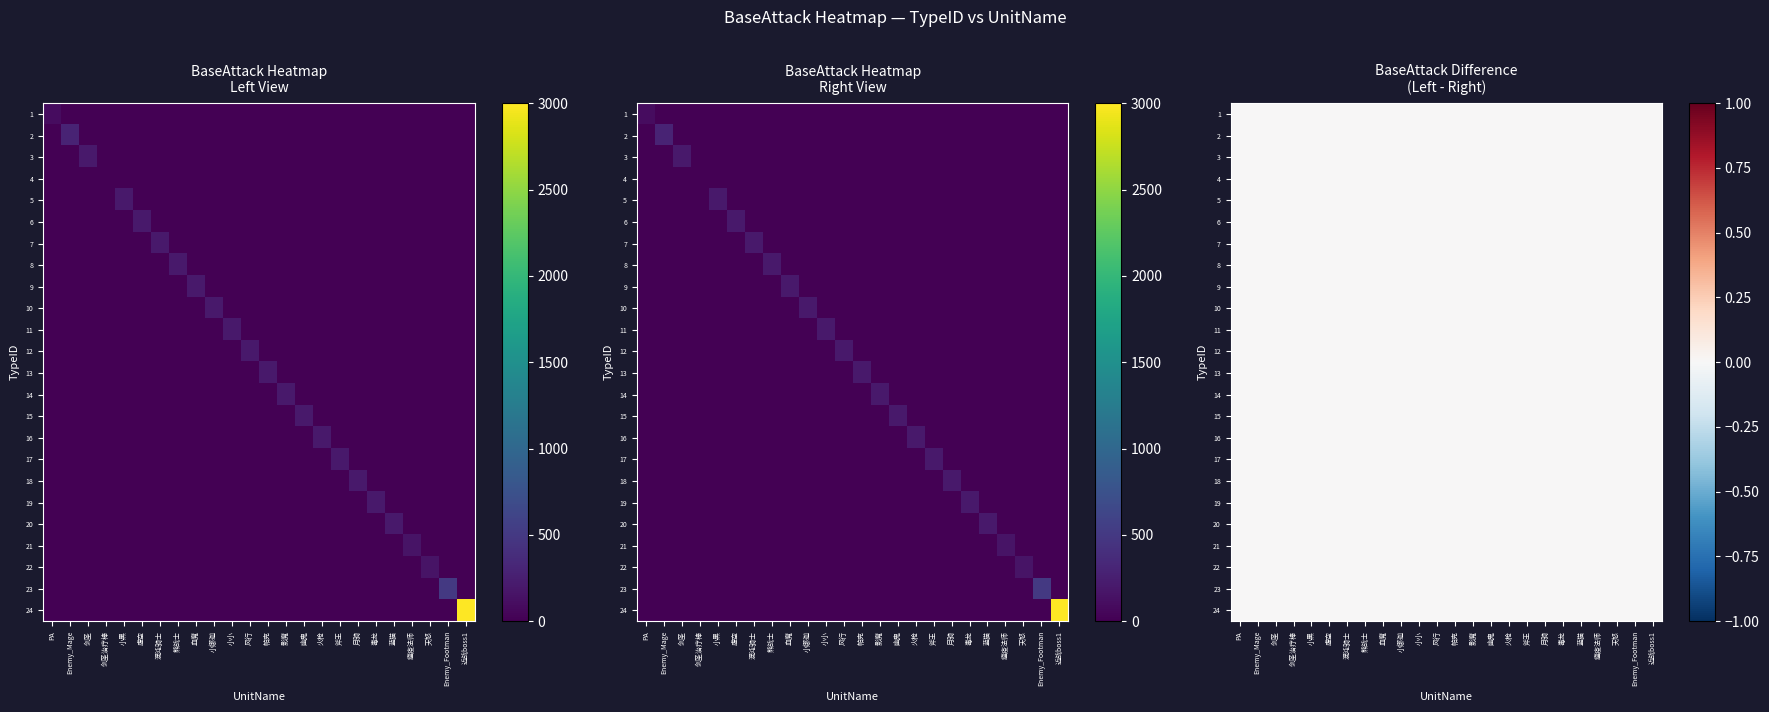

Reading left to right, list all the values displayed in this chart.

PA: PA=100	Enemy_Mage=0	剑圣=0	剑圣治疗棒=0	小黑=0	虚空=0	混沌骑士=0	熊战士=0	血魔=0	小娜迦=0	小小=0	风行=0	帕克=0	影魔=0	幽鬼=0	火枪=0	斧王=0	月骑=0	毒龙=0	蓝猫=0	瘟疫法师=0	天怒=0	Enemy_Footman=0	近战boss1=0
Enemy_Mage: PA=0	Enemy_Mage=300	剑圣=0	剑圣治疗棒=0	小黑=0	虚空=0	混沌骑士=0	熊战士=0	血魔=0	小娜迦=0	小小=0	风行=0	帕克=0	影魔=0	幽鬼=0	火枪=0	斧王=0	月骑=0	毒龙=0	蓝猫=0	瘟疫法师=0	天怒=0	Enemy_Footman=0	近战boss1=0
剑圣: PA=0	Enemy_Mage=0	剑圣=200	剑圣治疗棒=0	小黑=0	虚空=0	混沌骑士=0	熊战士=0	血魔=0	小娜迦=0	小小=0	风行=0	帕克=0	影魔=0	幽鬼=0	火枪=0	斧王=0	月骑=0	毒龙=0	蓝猫=0	瘟疫法师=0	天怒=0	Enemy_Footman=0	近战boss1=0
小黑: PA=0	Enemy_Mage=0	剑圣=0	剑圣治疗棒=0	小黑=200	虚空=0	混沌骑士=0	熊战士=0	血魔=0	小娜迦=0	小小=0	风行=0	帕克=0	影魔=0	幽鬼=0	火枪=0	斧王=0	月骑=0	毒龙=0	蓝猫=0	瘟疫法师=0	天怒=0	Enemy_Footman=0	近战boss1=0
虚空: PA=0	Enemy_Mage=0	剑圣=0	剑圣治疗棒=0	小黑=0	虚空=200	混沌骑士=0	熊战士=0	血魔=0	小娜迦=0	小小=0	风行=0	帕克=0	影魔=0	幽鬼=0	火枪=0	斧王=0	月骑=0	毒龙=0	蓝猫=0	瘟疫法师=0	天怒=0	Enemy_Footman=0	近战boss1=0
混沌骑士: PA=0	Enemy_Mage=0	剑圣=0	剑圣治疗棒=0	小黑=0	虚空=0	混沌骑士=200	熊战士=0	血魔=0	小娜迦=0	小小=0	风行=0	帕克=0	影魔=0	幽鬼=0	火枪=0	斧王=0	月骑=0	毒龙=0	蓝猫=0	瘟疫法师=0	天怒=0	Enemy_Footman=0	近战boss1=0
熊战士: PA=0	Enemy_Mage=0	剑圣=0	剑圣治疗棒=0	小黑=0	虚空=0	混沌骑士=0	熊战士=200	血魔=0	小娜迦=0	小小=0	风行=0	帕克=0	影魔=0	幽鬼=0	火枪=0	斧王=0	月骑=0	毒龙=0	蓝猫=0	瘟疫法师=0	天怒=0	Enemy_Footman=0	近战boss1=0
血魔: PA=0	Enemy_Mage=0	剑圣=0	剑圣治疗棒=0	小黑=0	虚空=0	混沌骑士=0	熊战士=0	血魔=200	小娜迦=0	小小=0	风行=0	帕克=0	影魔=0	幽鬼=0	火枪=0	斧王=0	月骑=0	毒龙=0	蓝猫=0	瘟疫法师=0	天怒=0	Enemy_Footman=0	近战boss1=0
小娜迦: PA=0	Enemy_Mage=0	剑圣=0	剑圣治疗棒=0	小黑=0	虚空=0	混沌骑士=0	熊战士=0	血魔=0	小娜迦=200	小小=0	风行=0	帕克=0	影魔=0	幽鬼=0	火枪=0	斧王=0	月骑=0	毒龙=0	蓝猫=0	瘟疫法师=0	天怒=0	Enemy_Footman=0	近战boss1=0
小小: PA=0	Enemy_Mage=0	剑圣=0	剑圣治疗棒=0	小黑=0	虚空=0	混沌骑士=0	熊战士=0	血魔=0	小娜迦=0	小小=200	风行=0	帕克=0	影魔=0	幽鬼=0	火枪=0	斧王=0	月骑=0	毒龙=0	蓝猫=0	瘟疫法师=0	天怒=0	Enemy_Footman=0	近战boss1=0
风行: PA=0	Enemy_Mage=0	剑圣=0	剑圣治疗棒=0	小黑=0	虚空=0	混沌骑士=0	熊战士=0	血魔=0	小娜迦=0	小小=0	风行=200	帕克=0	影魔=0	幽鬼=0	火枪=0	斧王=0	月骑=0	毒龙=0	蓝猫=0	瘟疫法师=0	天怒=0	Enemy_Footman=0	近战boss1=0
帕克: PA=0	Enemy_Mage=0	剑圣=0	剑圣治疗棒=0	小黑=0	虚空=0	混沌骑士=0	熊战士=0	血魔=0	小娜迦=0	小小=0	风行=0	帕克=200	影魔=0	幽鬼=0	火枪=0	斧王=0	月骑=0	毒龙=0	蓝猫=0	瘟疫法师=0	天怒=0	Enemy_Footman=0	近战boss1=0
影魔: PA=0	Enemy_Mage=0	剑圣=0	剑圣治疗棒=0	小黑=0	虚空=0	混沌骑士=0	熊战士=0	血魔=0	小娜迦=0	小小=0	风行=0	帕克=0	影魔=200	幽鬼=0	火枪=0	斧王=0	月骑=0	毒龙=0	蓝猫=0	瘟疫法师=0	天怒=0	Enemy_Footman=0	近战boss1=0
幽鬼: PA=0	Enemy_Mage=0	剑圣=0	剑圣治疗棒=0	小黑=0	虚空=0	混沌骑士=0	熊战士=0	血魔=0	小娜迦=0	小小=0	风行=0	帕克=0	影魔=0	幽鬼=200	火枪=0	斧王=0	月骑=0	毒龙=0	蓝猫=0	瘟疫法师=0	天怒=0	Enemy_Footman=0	近战boss1=0
火枪: PA=0	Enemy_Mage=0	剑圣=0	剑圣治疗棒=0	小黑=0	虚空=0	混沌骑士=0	熊战士=0	血魔=0	小娜迦=0	小小=0	风行=0	帕克=0	影魔=0	幽鬼=0	火枪=200	斧王=0	月骑=0	毒龙=0	蓝猫=0	瘟疫法师=0	天怒=0	Enemy_Footman=0	近战boss1=0
斧王: PA=0	Enemy_Mage=0	剑圣=0	剑圣治疗棒=0	小黑=0	虚空=0	混沌骑士=0	熊战士=0	血魔=0	小娜迦=0	小小=0	风行=0	帕克=0	影魔=0	幽鬼=0	火枪=0	斧王=200	月骑=0	毒龙=0	蓝猫=0	瘟疫法师=0	天怒=0	Enemy_Footman=0	近战boss1=0
月骑: PA=0	Enemy_Mage=0	剑圣=0	剑圣治疗棒=0	小黑=0	虚空=0	混沌骑士=0	熊战士=0	血魔=0	小娜迦=0	小小=0	风行=0	帕克=0	影魔=0	幽鬼=0	火枪=0	斧王=0	月骑=200	毒龙=0	蓝猫=0	瘟疫法师=0	天怒=0	Enemy_Footman=0	近战boss1=0
毒龙: PA=0	Enemy_Mage=0	剑圣=0	剑圣治疗棒=0	小黑=0	虚空=0	混沌骑士=0	熊战士=0	血魔=0	小娜迦=0	小小=0	风行=0	帕克=0	影魔=0	幽鬼=0	火枪=0	斧王=0	月骑=0	毒龙=200	蓝猫=0	瘟疫法师=0	天怒=0	Enemy_Footman=0	近战boss1=0
蓝猫: PA=0	Enemy_Mage=0	剑圣=0	剑圣治疗棒=0	小黑=0	虚空=0	混沌骑士=0	熊战士=0	血魔=0	小娜迦=0	小小=0	风行=0	帕克=0	影魔=0	幽鬼=0	火枪=0	斧王=0	月骑=0	毒龙=0	蓝猫=200	瘟疫法师=0	天怒=0	Enemy_Footman=0	近战boss1=0
瘟疫法师: PA=0	Enemy_Mage=0	剑圣=0	剑圣治疗棒=0	小黑=0	虚空=0	混沌骑士=0	熊战士=0	血魔=0	小娜迦=0	小小=0	风行=0	帕克=0	影魔=0	幽鬼=0	火枪=0	斧王=0	月骑=0	毒龙=0	蓝猫=0	瘟疫法师=160	天怒=0	Enemy_Footman=0	近战boss1=0
天怒: PA=0	Enemy_Mage=0	剑圣=0	剑圣治疗棒=0	小黑=0	虚空=0	混沌骑士=0	熊战士=0	血魔=0	小娜迦=0	小小=0	风行=0	帕克=0	影魔=0	幽鬼=0	火枪=0	斧王=0	月骑=0	毒龙=0	蓝猫=0	瘟疫法师=0	天怒=160	Enemy_Footman=0	近战boss1=0
Enemy_Footman: PA=0	Enemy_Mage=0	剑圣=0	剑圣治疗棒=0	小黑=0	虚空=0	混沌骑士=0	熊战士=0	血魔=0	小娜迦=0	小小=0	风行=0	帕克=0	影魔=0	幽鬼=0	火枪=0	斧王=0	月骑=0	毒龙=0	蓝猫=0	瘟疫法师=0	天怒=0	Enemy_Footman=500	近战boss1=0
近战boss1: PA=0	Enemy_Mage=0	剑圣=0	剑圣治疗棒=0	小黑=0	虚空=0	混沌骑士=0	熊战士=0	血魔=0	小娜迦=0	小小=0	风行=0	帕克=0	影魔=0	幽鬼=0	火枪=0	斧王=0	月骑=0	毒龙=0	蓝猫=0	瘟疫法师=0	天怒=0	Enemy_Footman=0	近战boss1=3000